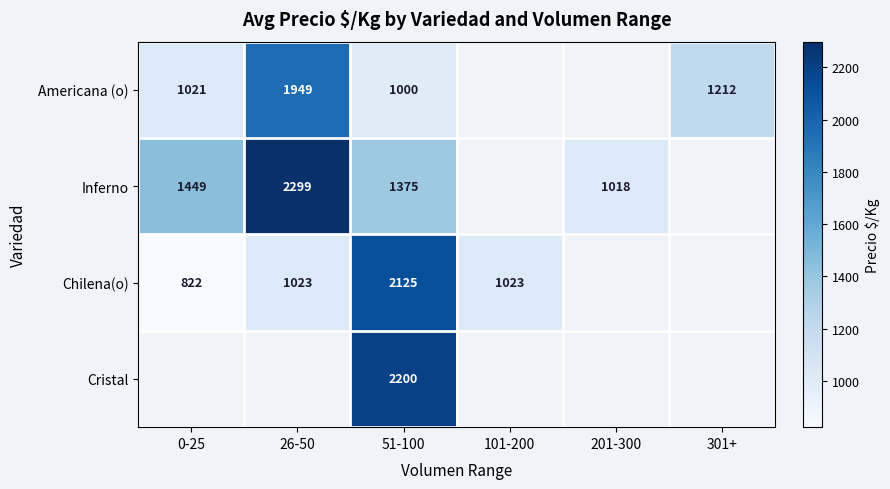

Which category has the highest value across all series?

26-50